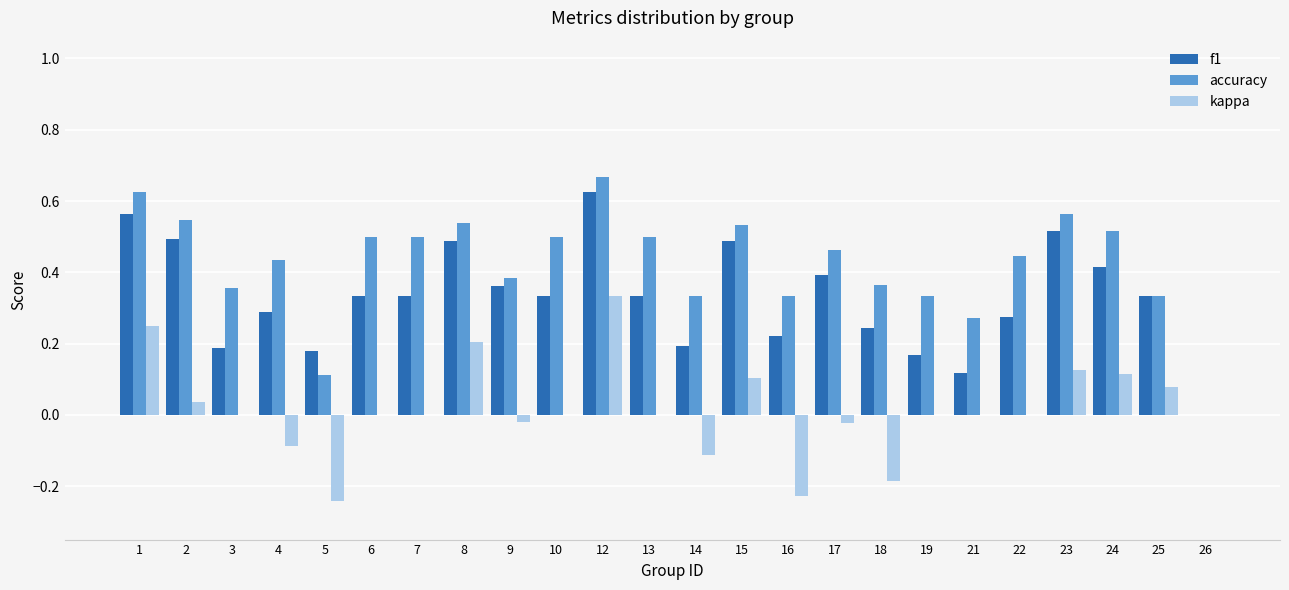

At which category is the sum across all series the highest?

12